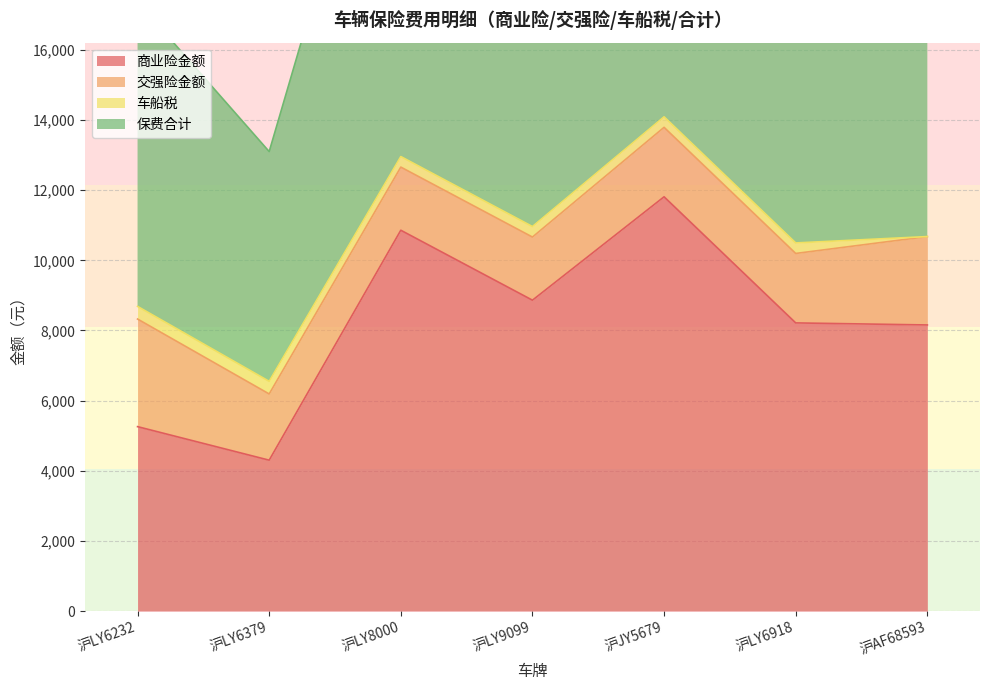

At which label does 商业险金额 reach its peak?

沪JY5679